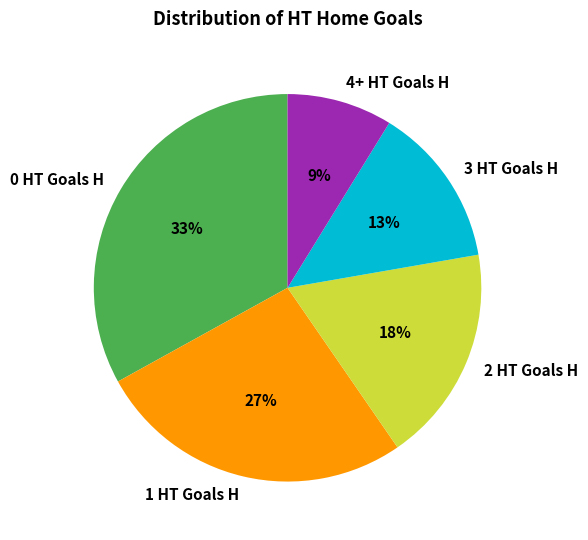

How many segments does this pie chart have?

5